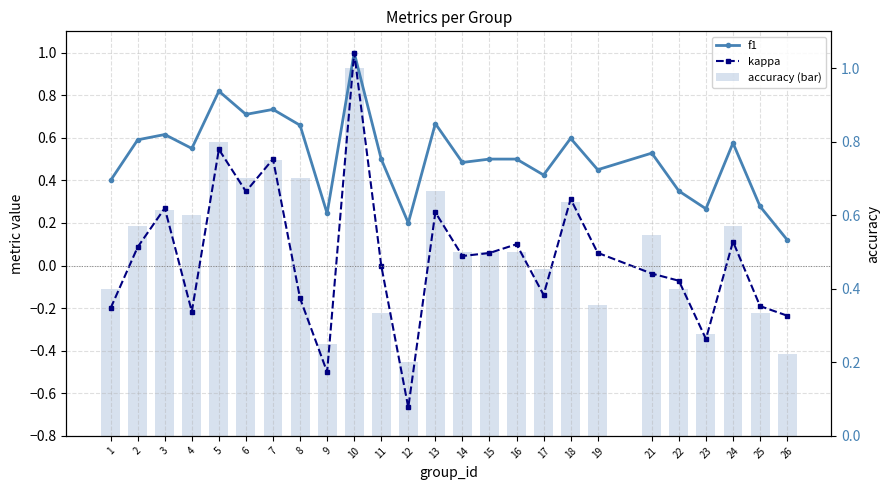

Which series has the largest total across all categories?

accuracy (bar)